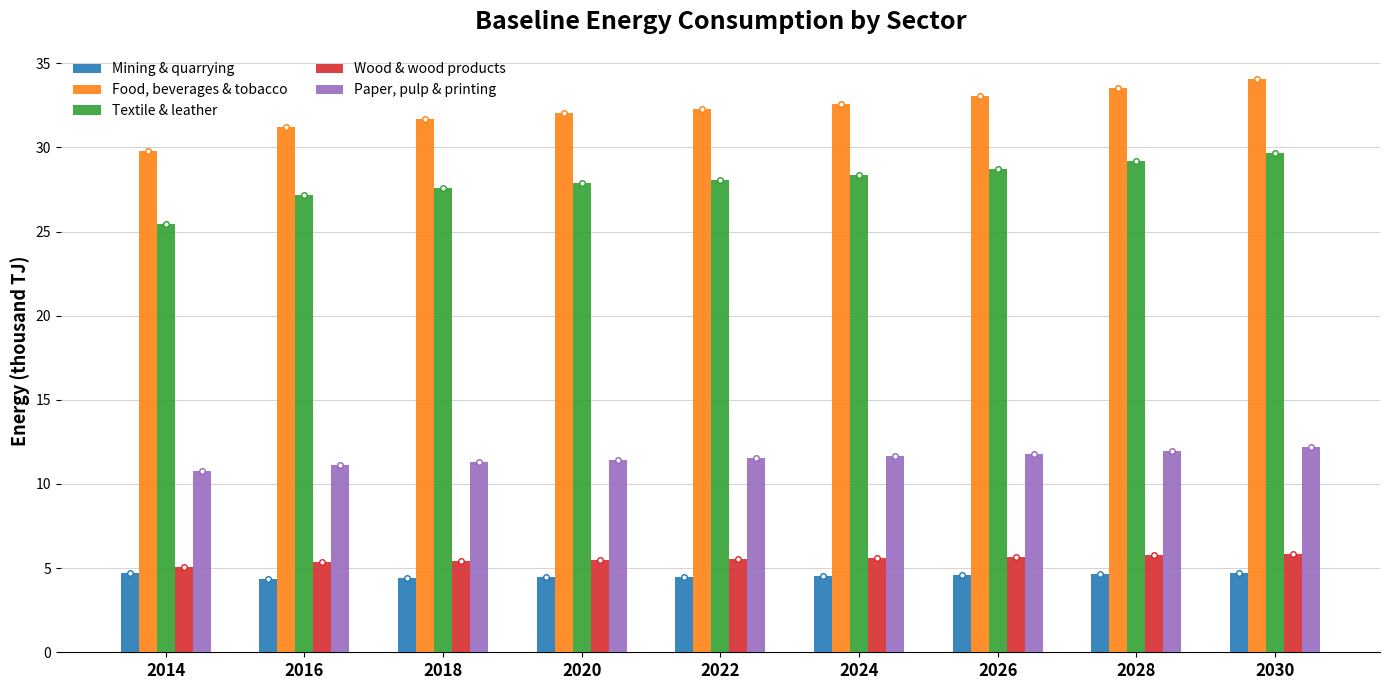

What is the difference between the maximum and minimum values in the Paper, pulp & printing series?

1.4